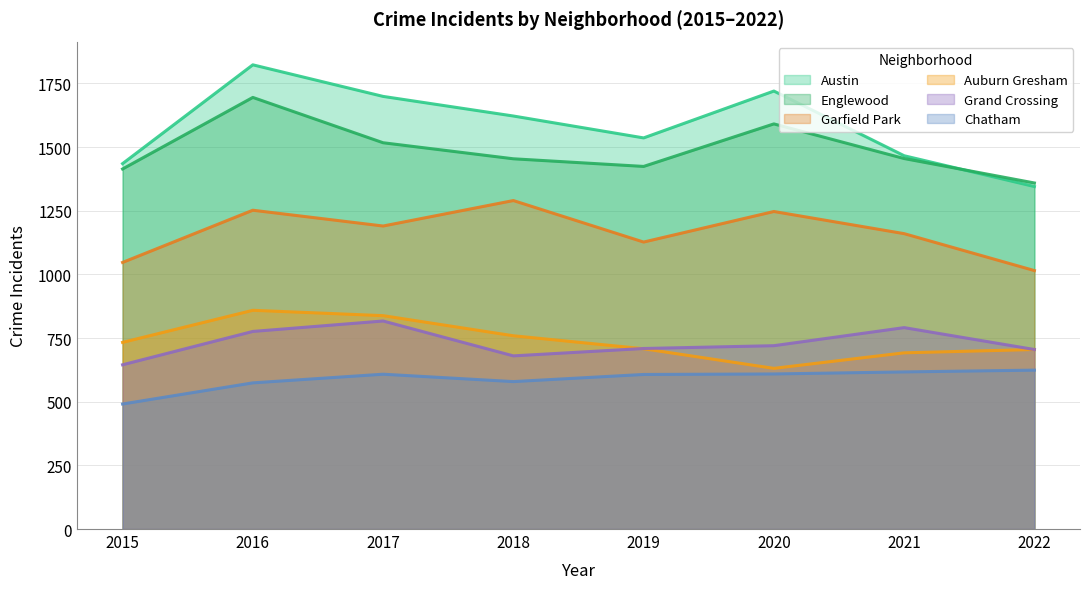

Is it true that Auburn Gresham equals 759 at 2018?

True